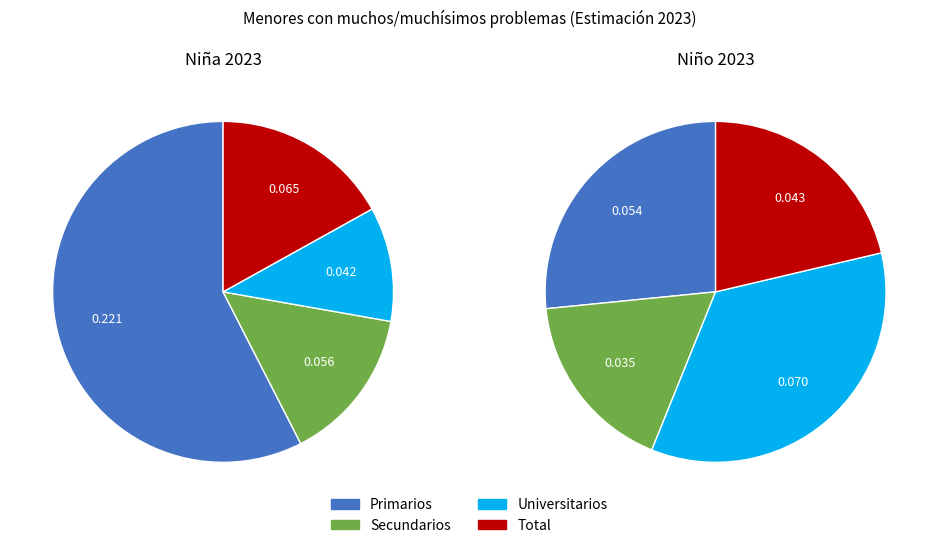

Does Universitarios represent more than half of the total?

No